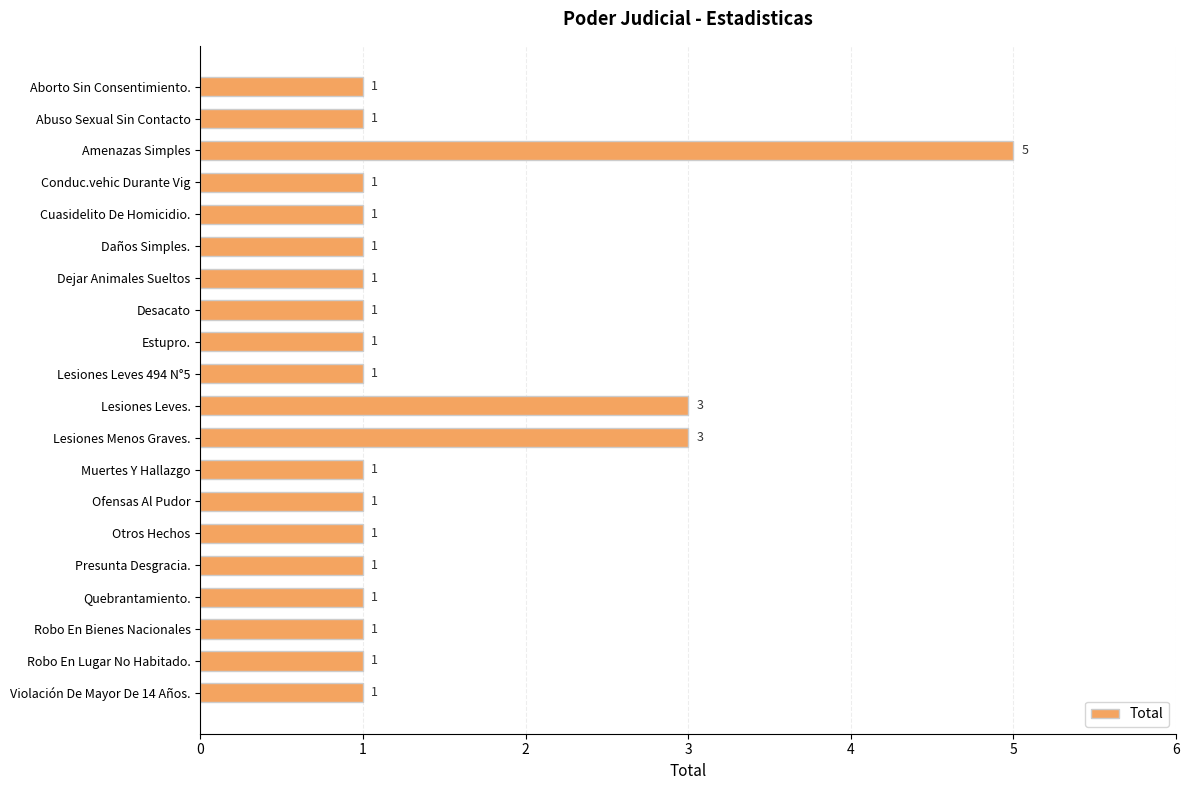

What is the maximum value shown in the chart?

5